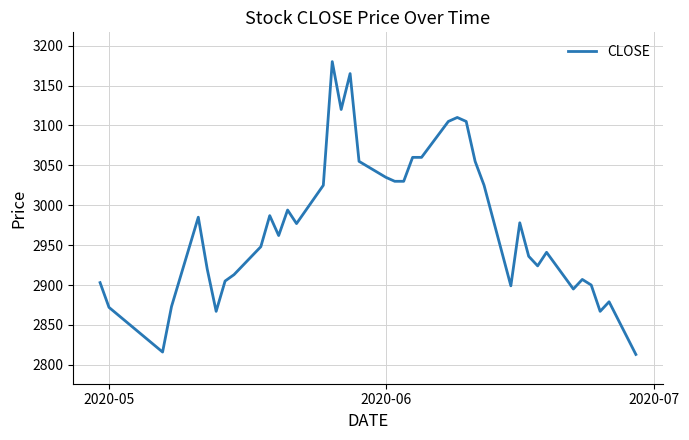

What is the smallest value displayed?

2813